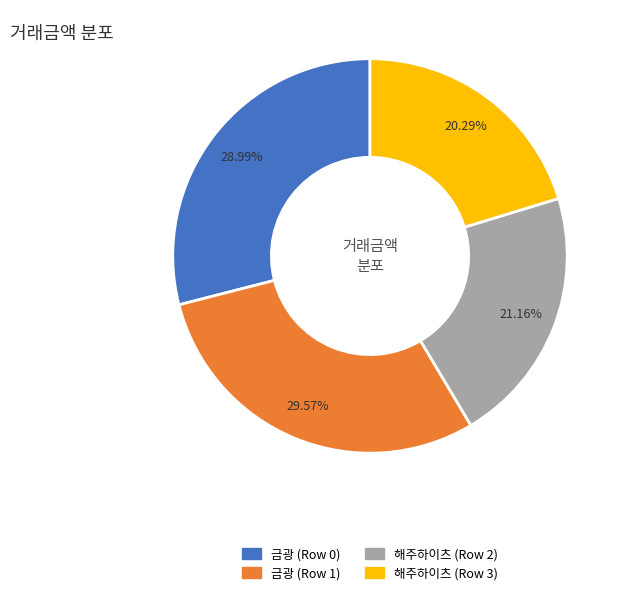

To the nearest percent, what is the difference between the 해주하이츠 (Row 2) and 금광 (Row 0) slice percentages?

8%